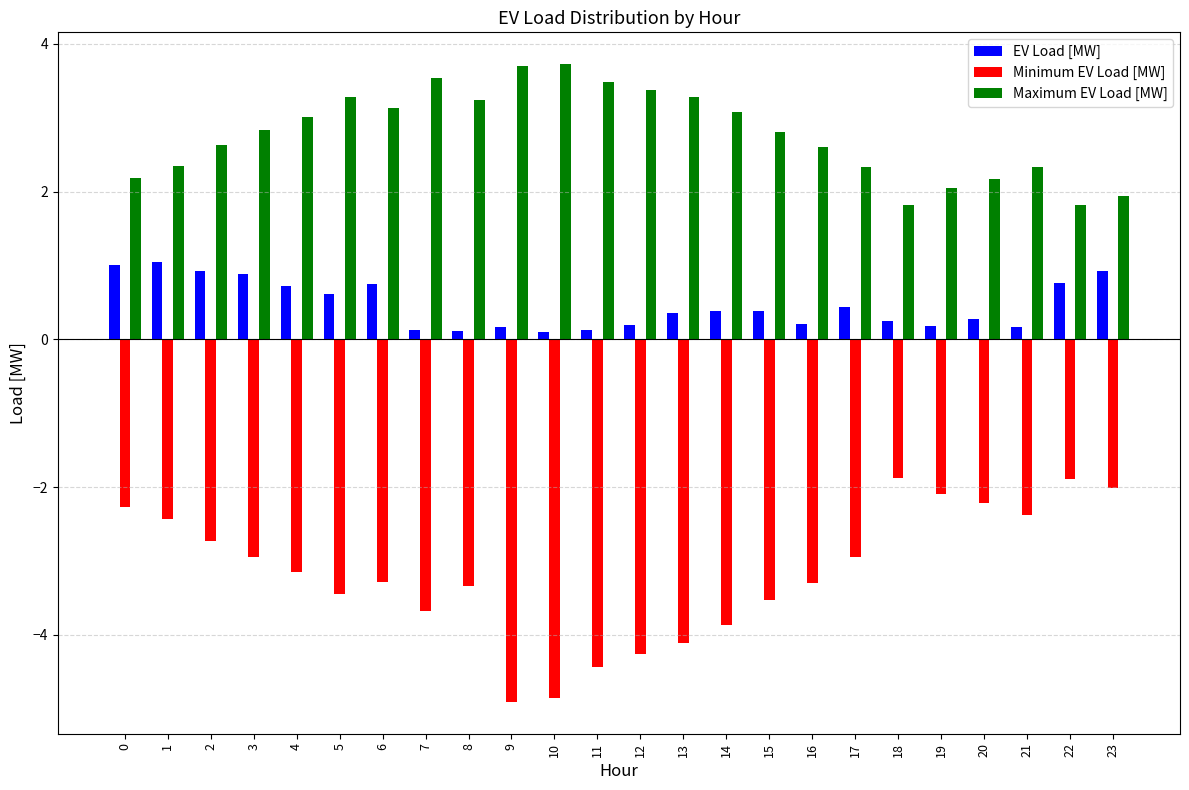

How many data points in Maximum EV Load [MW] are less than 2?

3